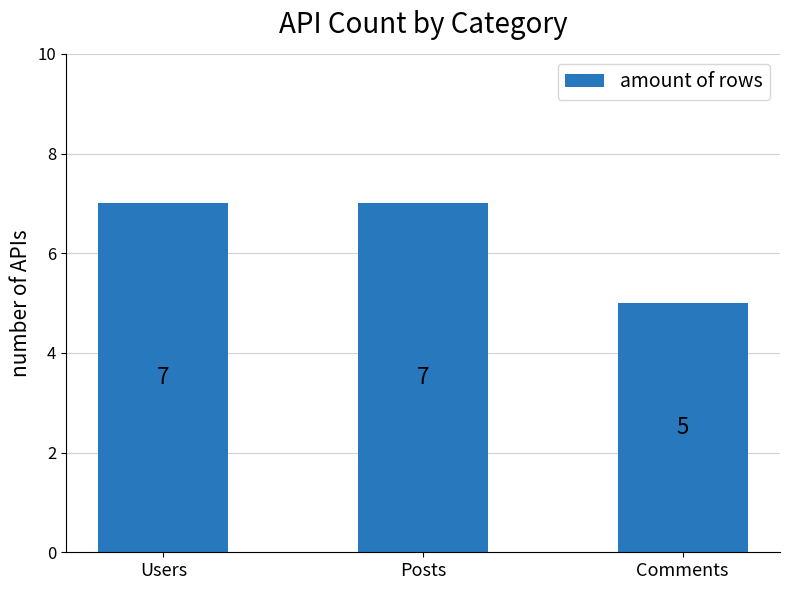

What is the change in value from Users to Comments?

-2